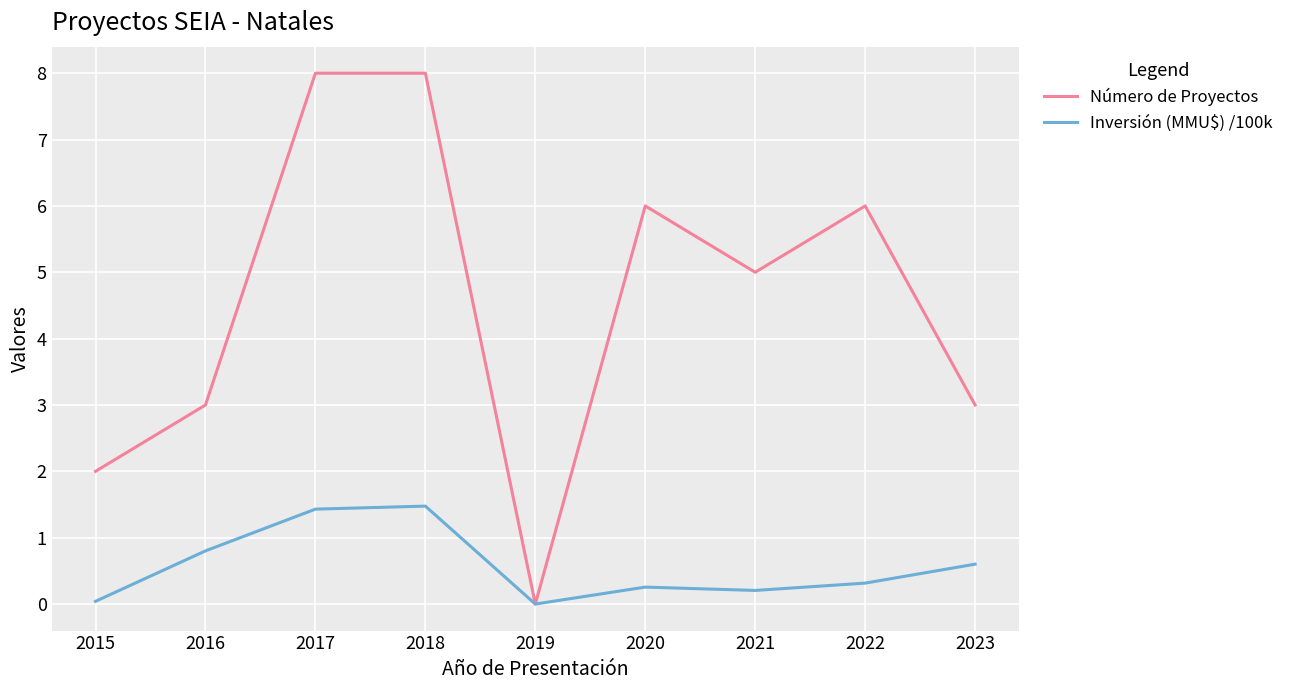

Which series has the largest total across all categories?

Número de Proyectos